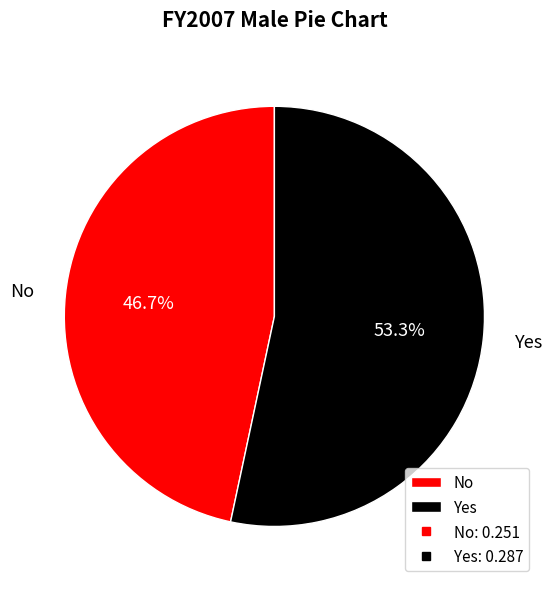

Do No and Yes together represent more than half of the pie?

Yes